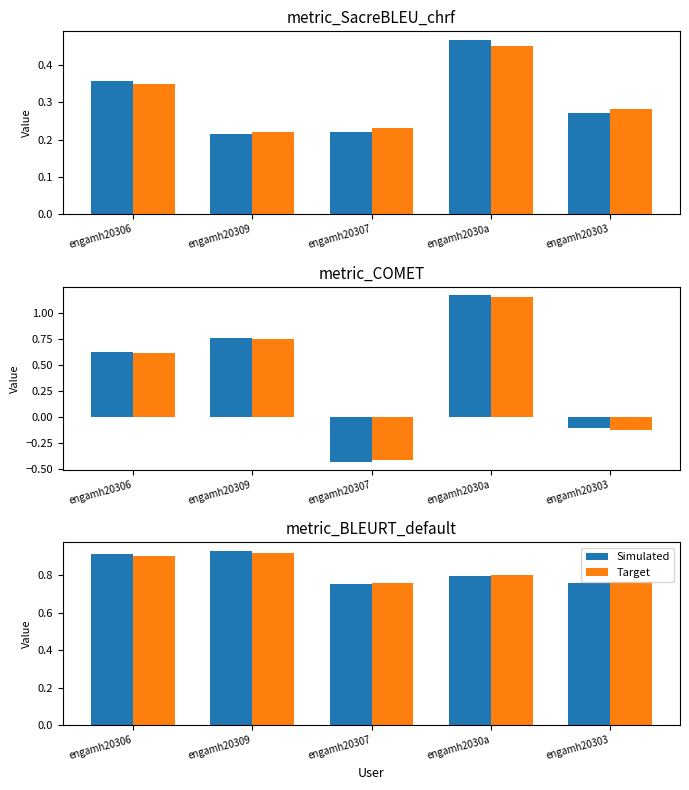

Which series has the largest total across all categories?

Simulated